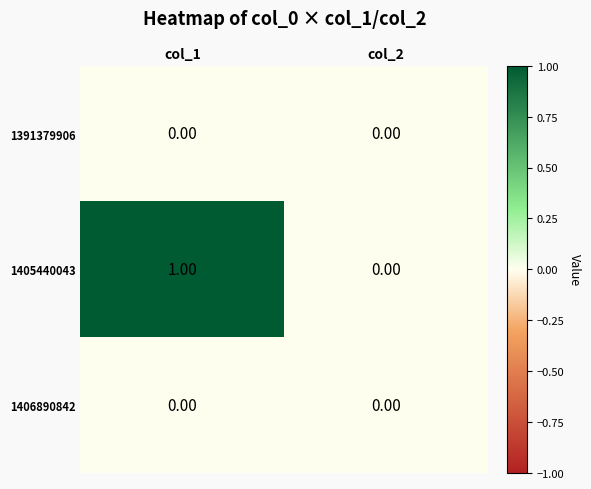

Which series has the widest spread of values?

1405440043